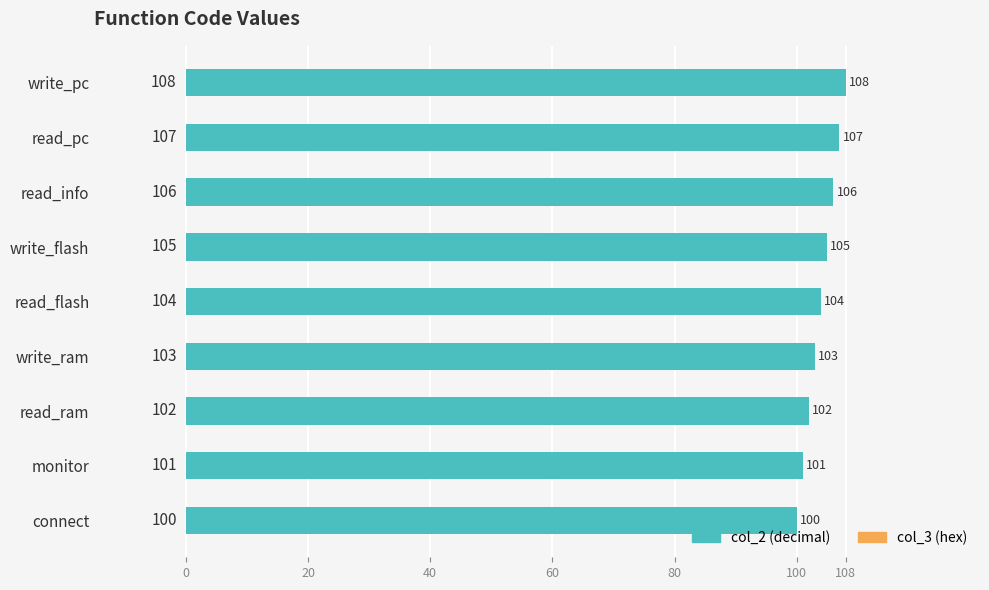

The chart shows a value of 105 at write_flash. True or false?

True